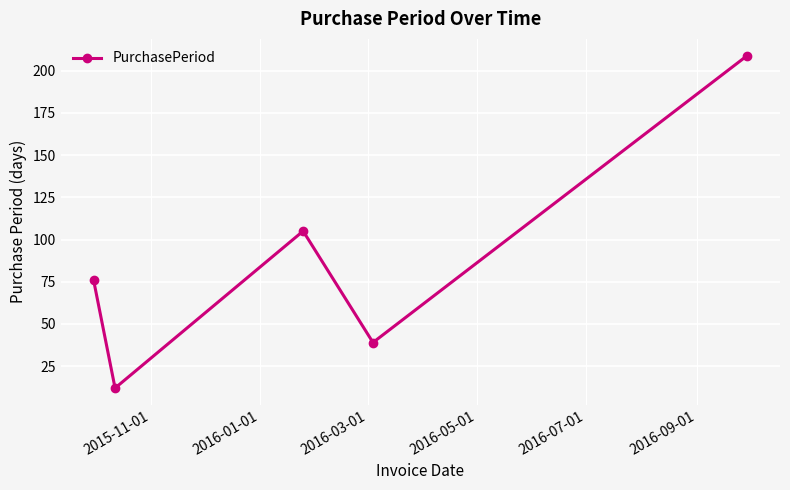

What is the average value?

88